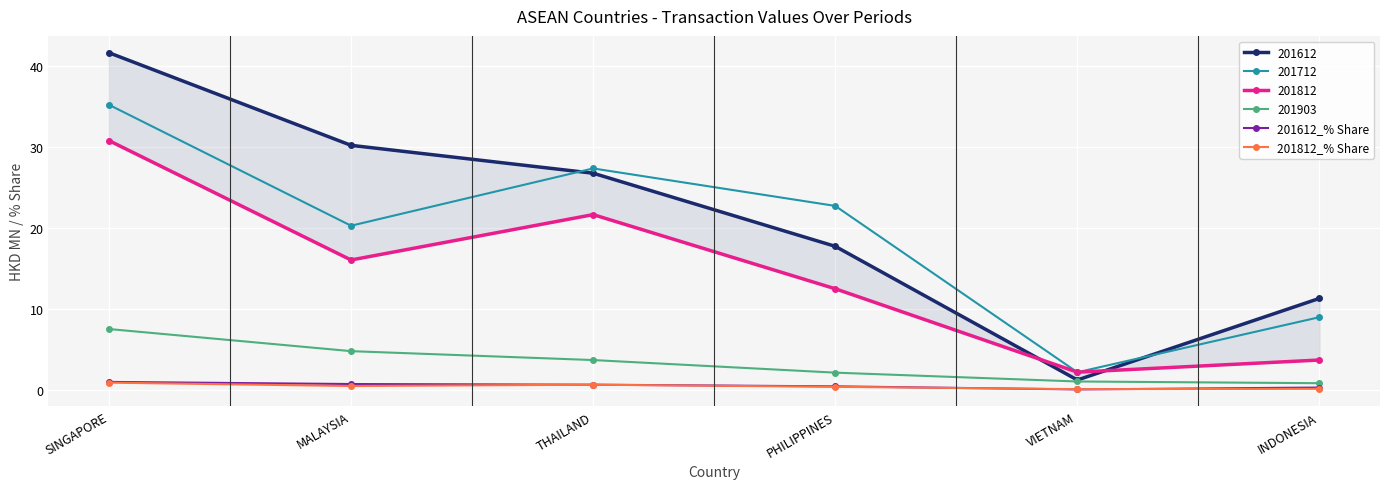

What position from the right is INDONESIA?

1